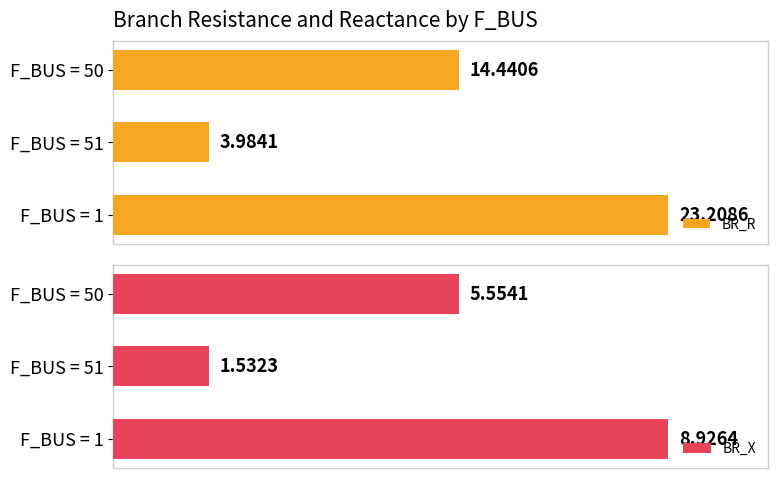

List the labels in order of BR_R value, largest first.

F_BUS = 1, F_BUS = 50, F_BUS = 51